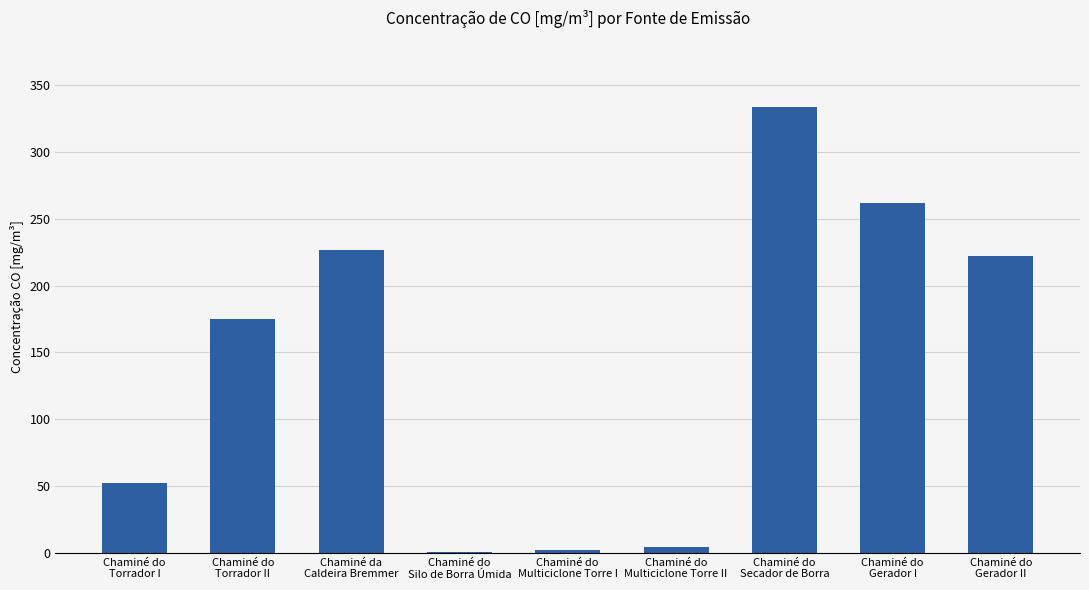

What is the difference between the values at Chaminé do
Torrador II and Chaminé da
Caldeira Bremmer?

51.6